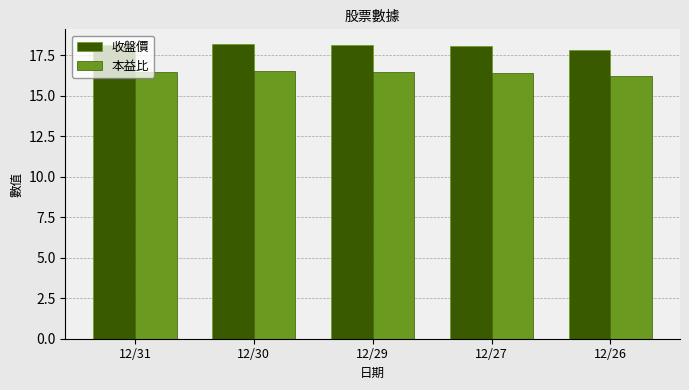

Read the 本益比 value at 12/31.

16.5